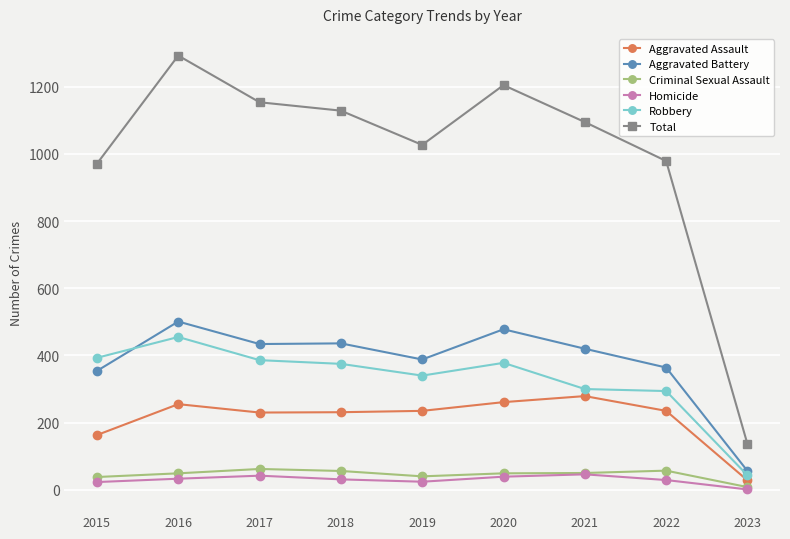

What is the difference between the Aggravated Assault values at 2020 and 2017?

31